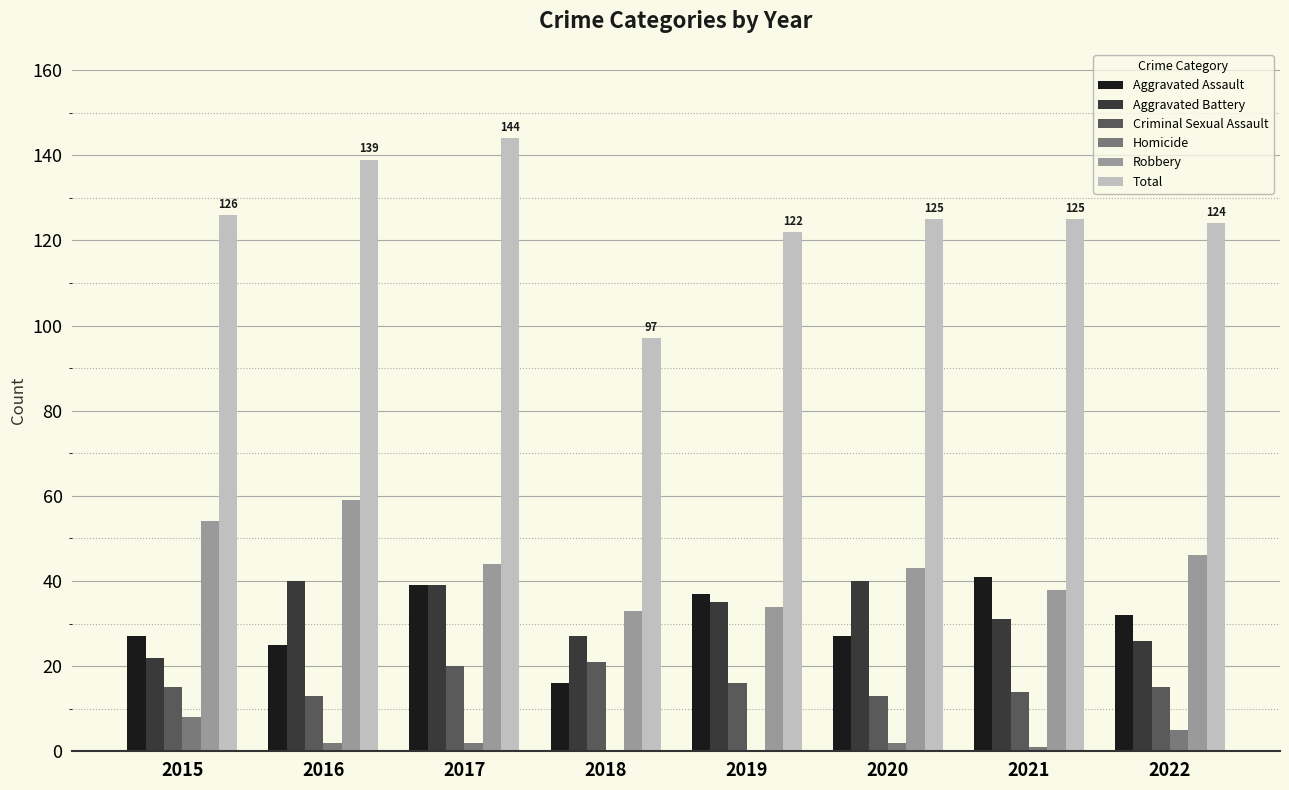

How many groups of bars are there?

8